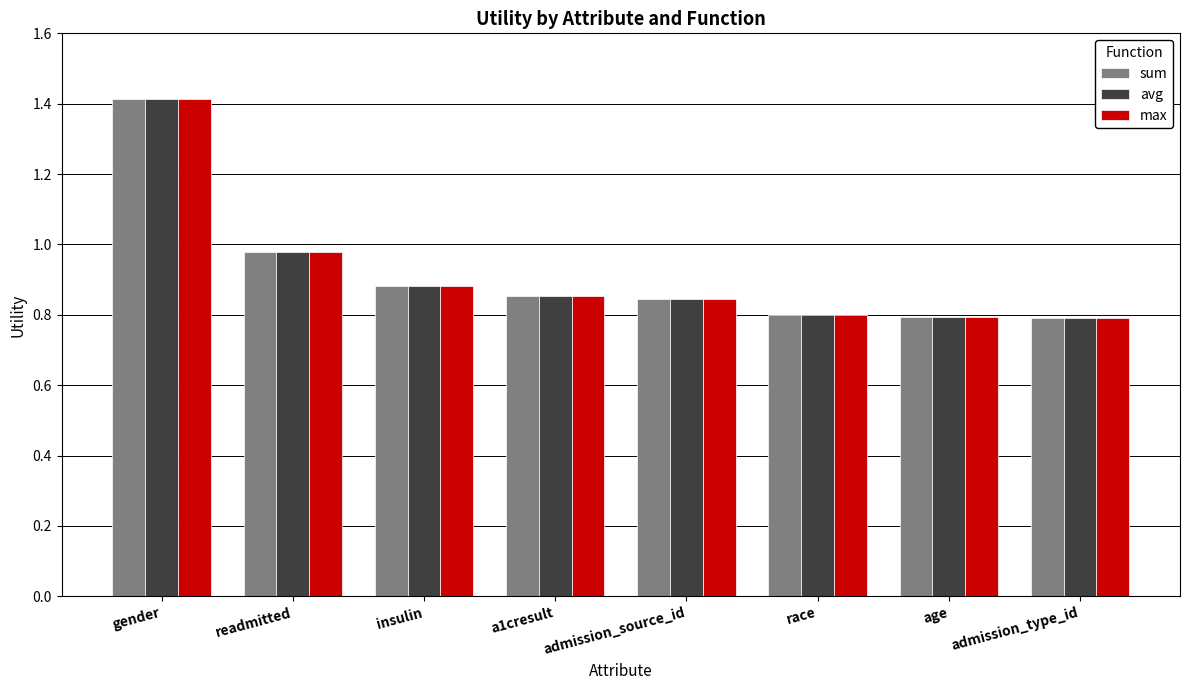

What is the label of the 3rd bar from the left?

insulin